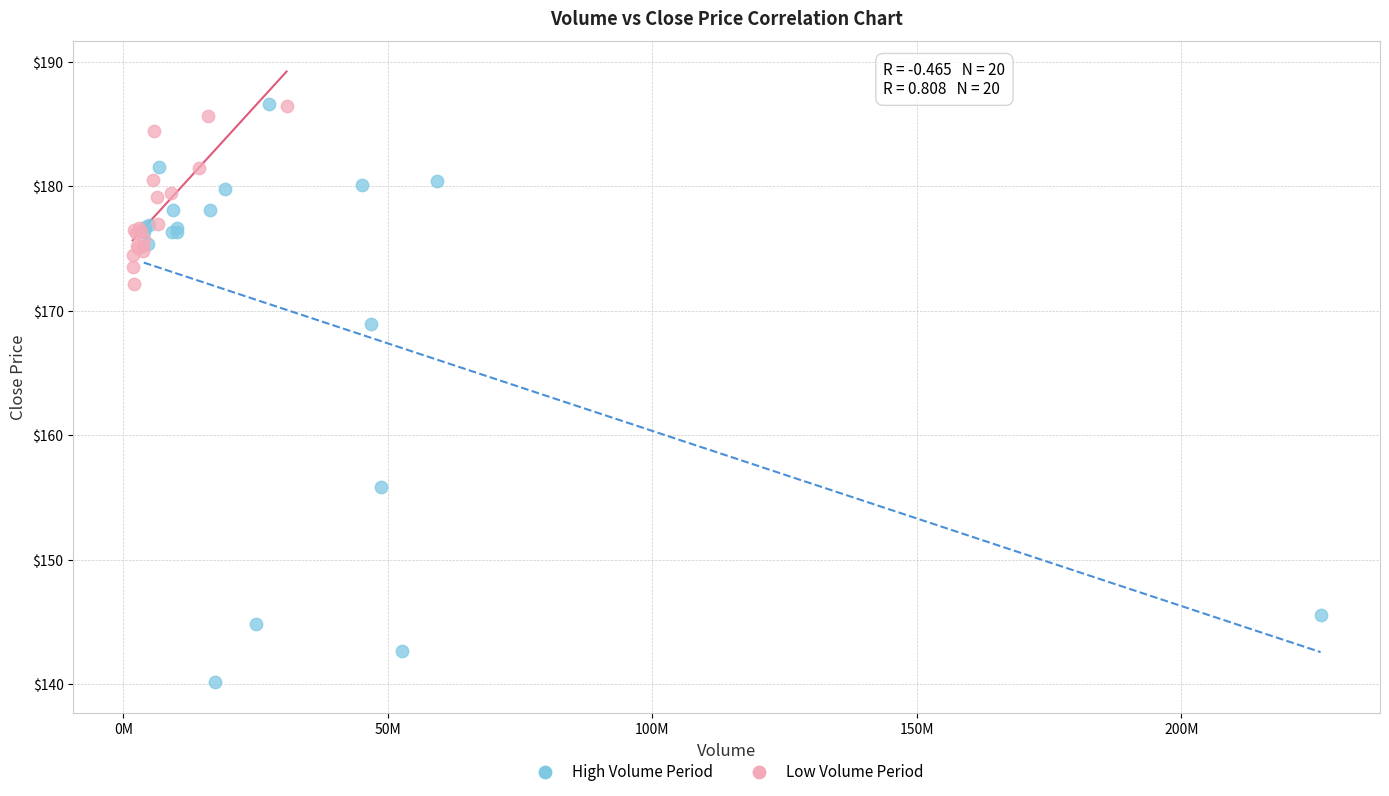

Which series reaches the minimum Y coordinate?

High Volume Period